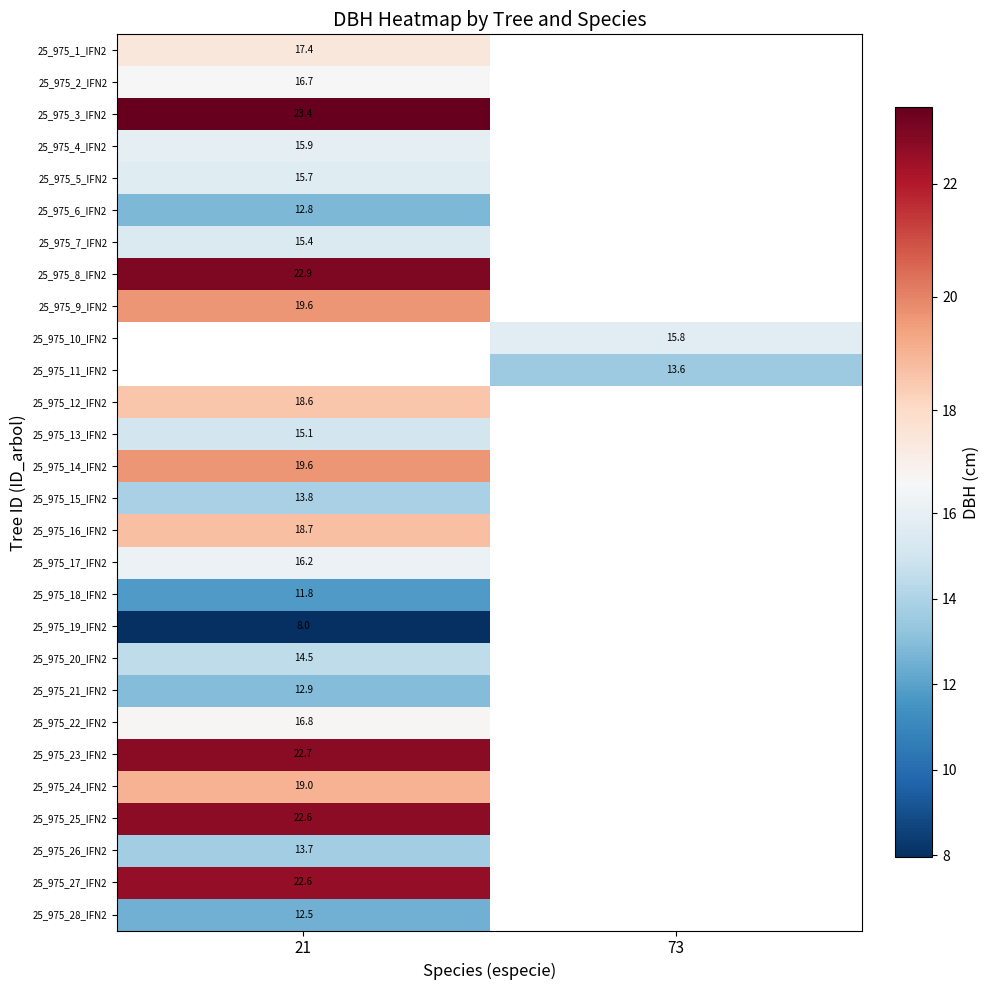

What is the greatest value displayed?

23.4